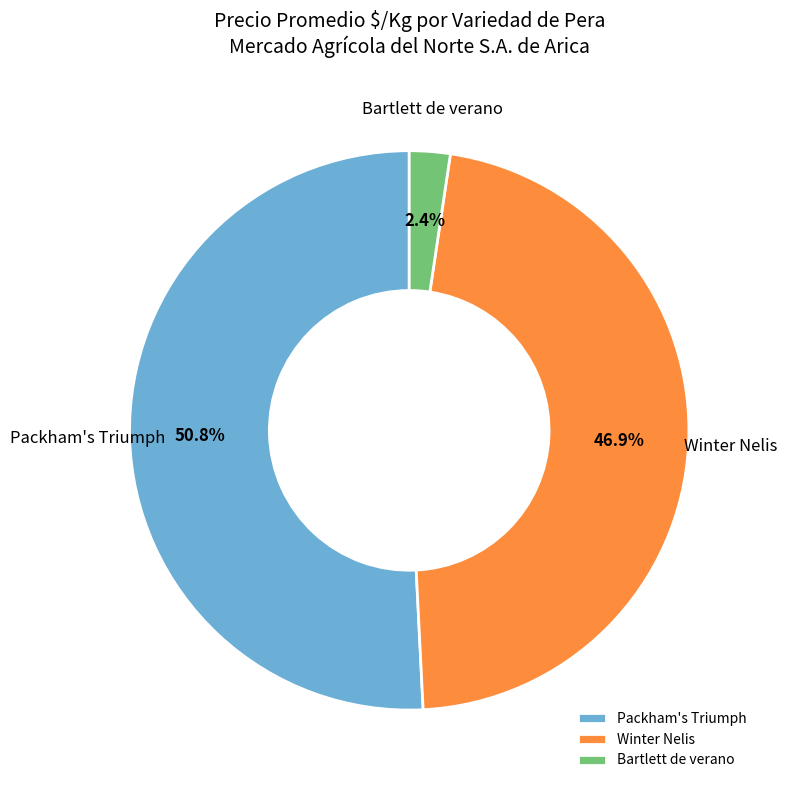

To the nearest percent, what is the difference between the largest and smallest slice percentages?

48%